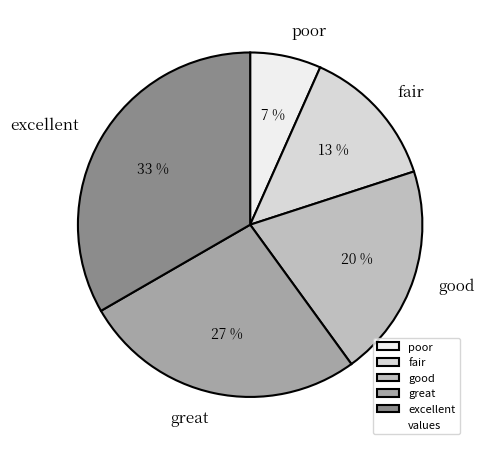

Count the number of slices in the pie.

5